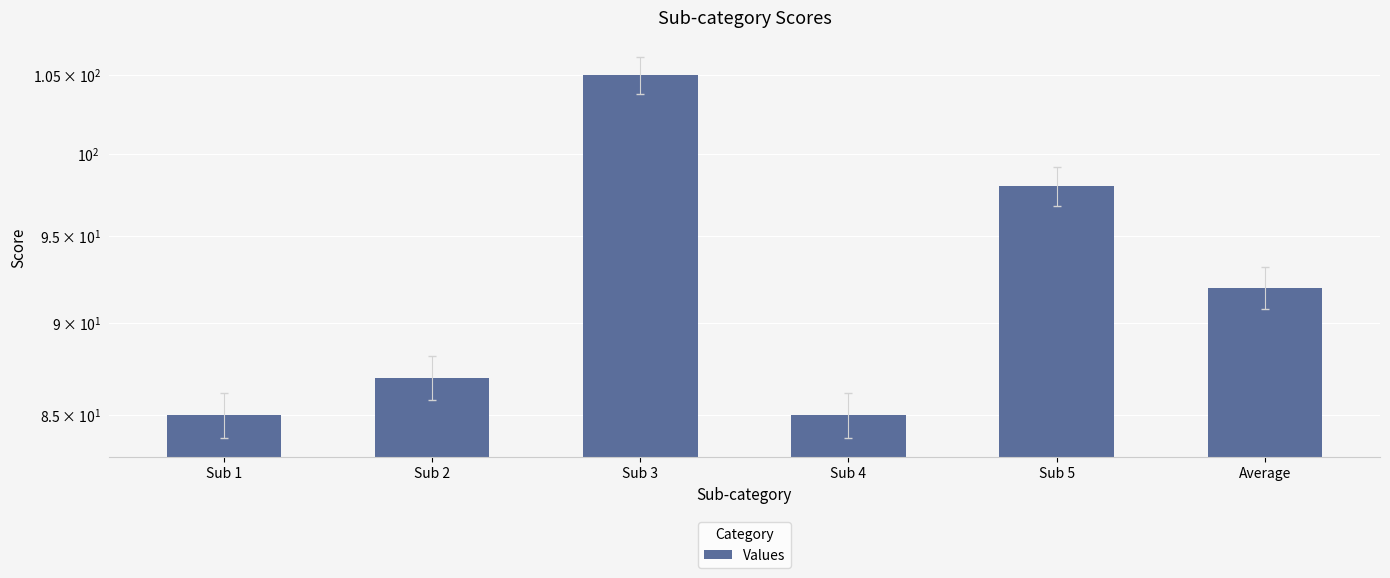

The value at Sub 5 is 98. True or false?

True